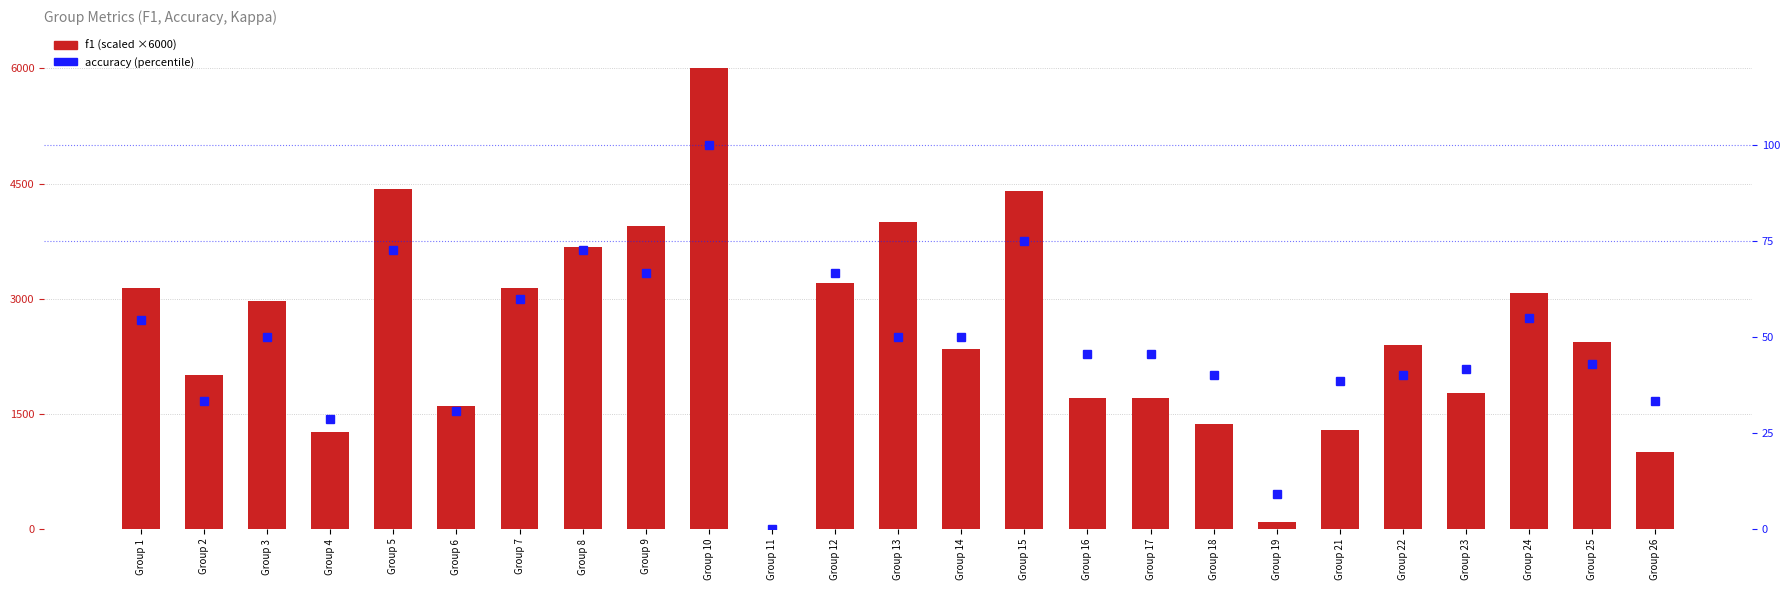

List the series in order of their overall mean, highest first.

f1 (scaled), accuracy (%)